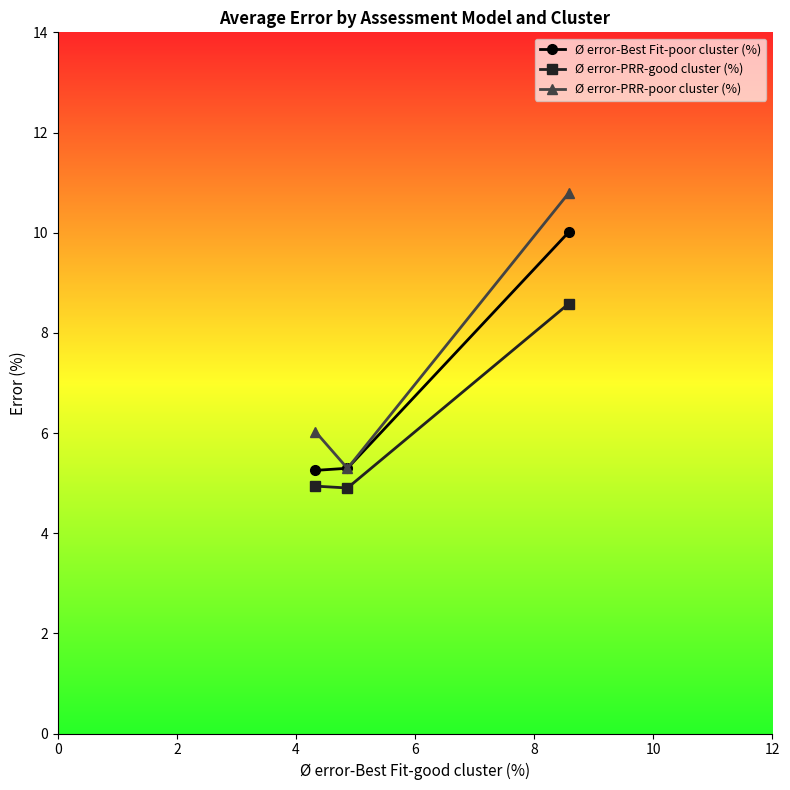

What is the average value of the Ø error-PRR-good cluster (%) series?

6.1